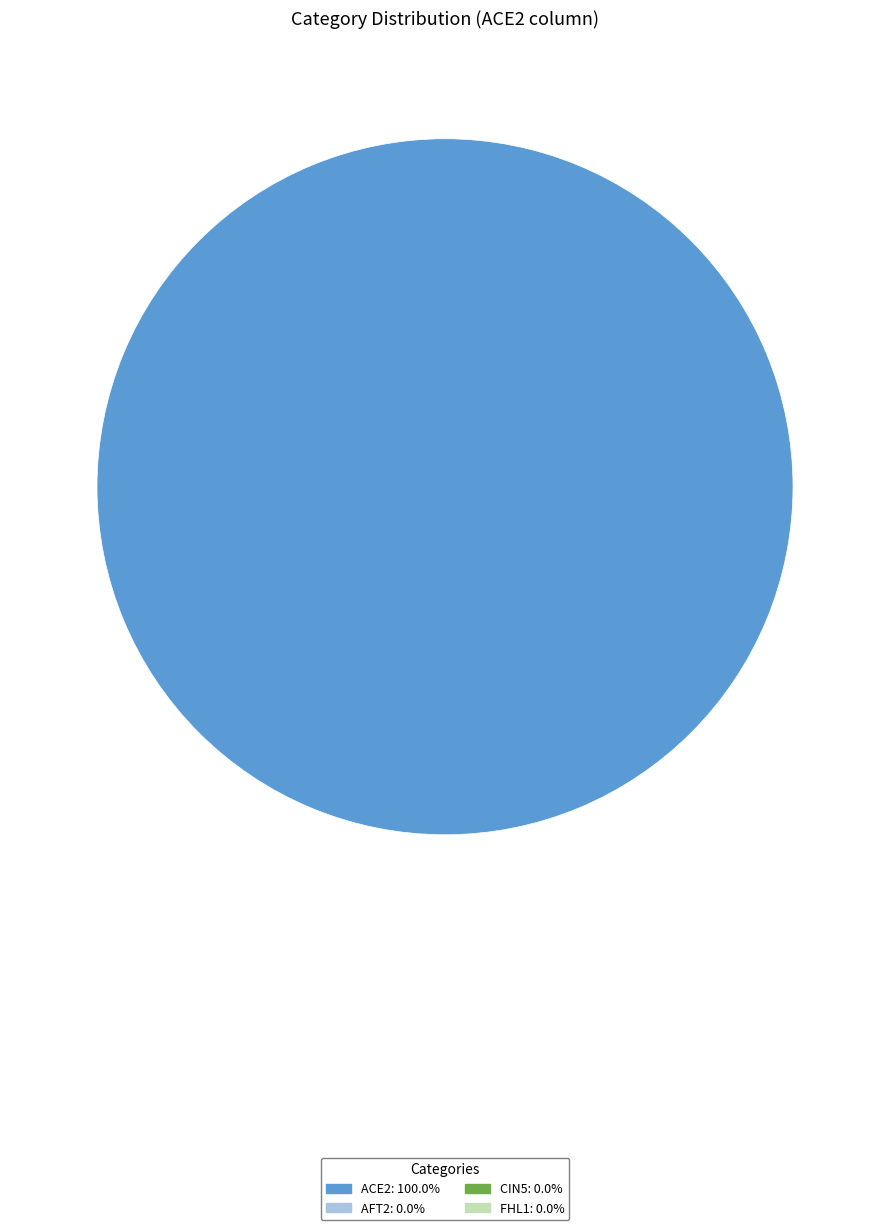

Is there any slice that represents more than half of the pie?

Yes